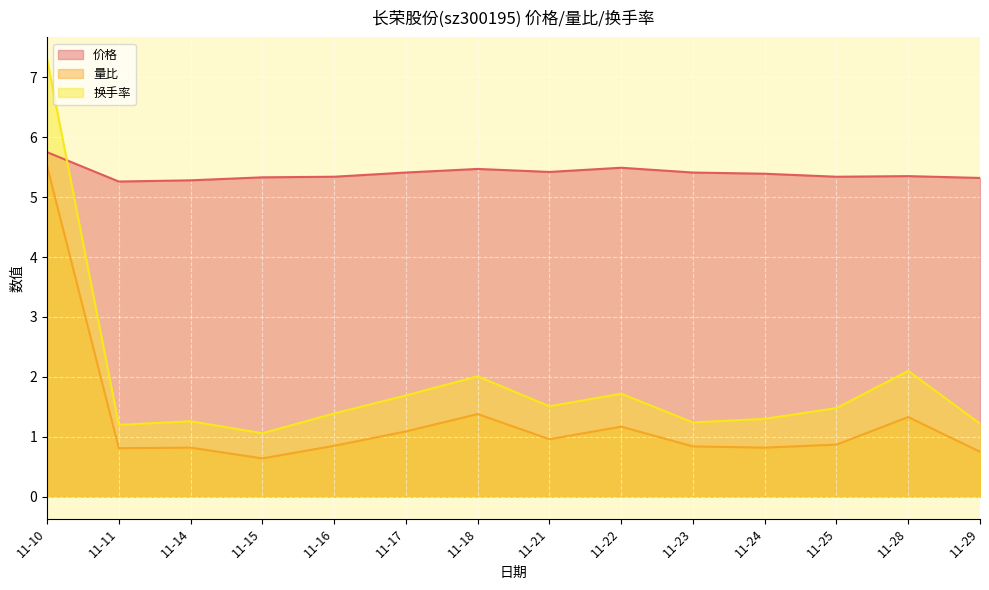

At which category does 量比 reach its first local valley?

11-11